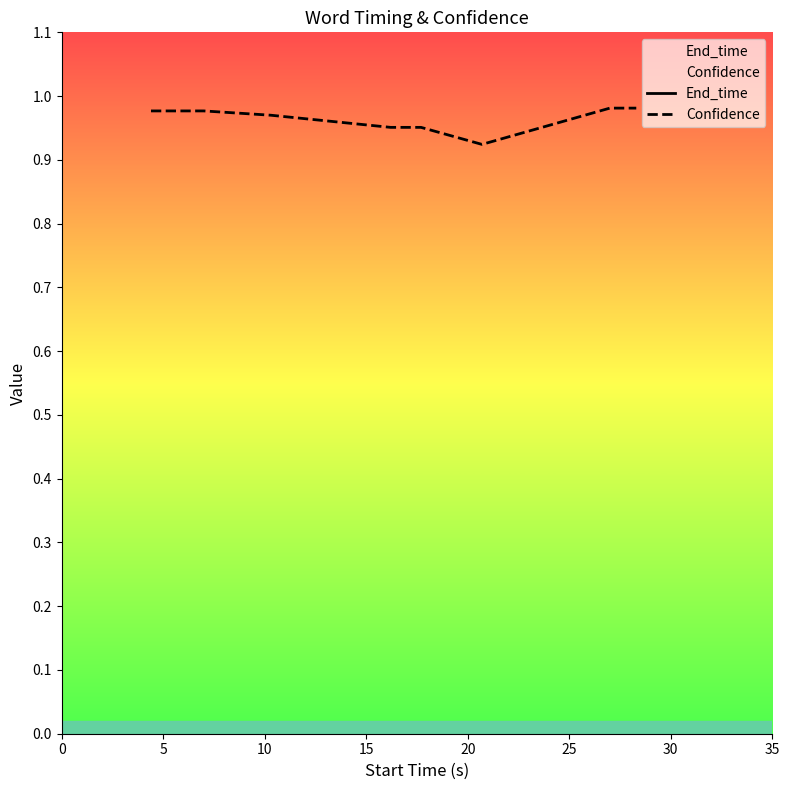

What are all the series names shown in the legend?

End_time, Confidence